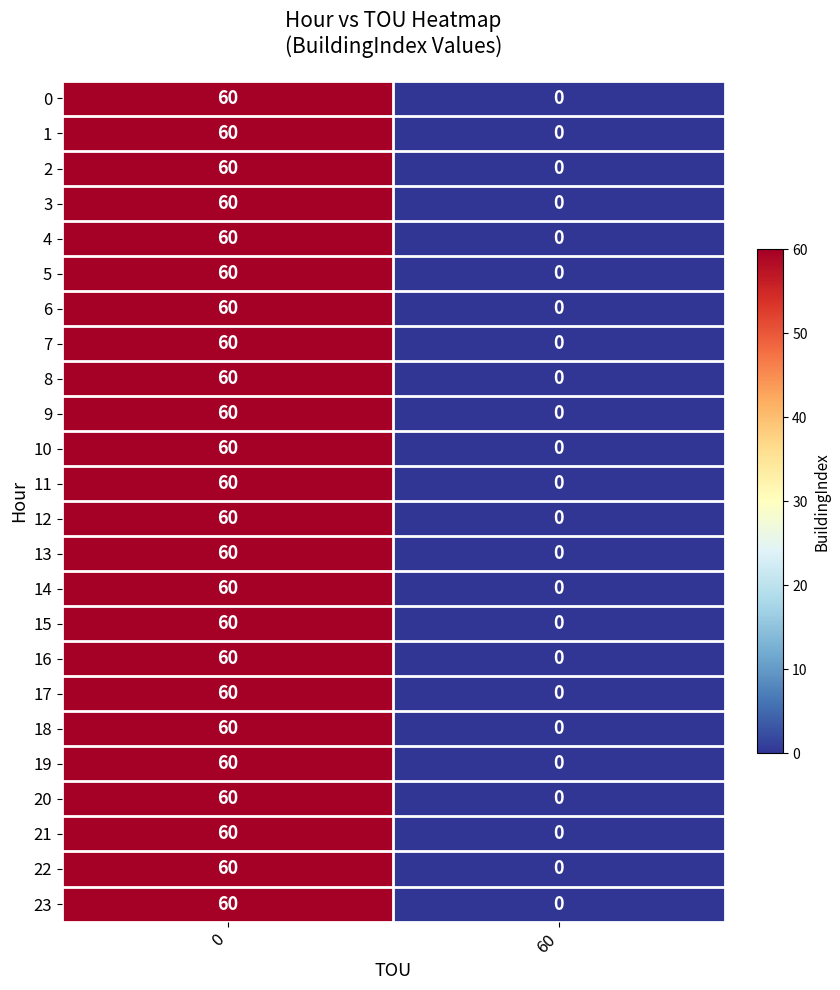

What is the sum of all 19 values?

60